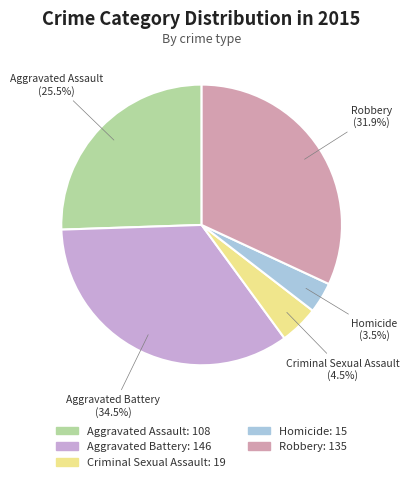

Combined, what portion of the pie is Criminal Sexual Assault and Aggravated Battery?

39.0%